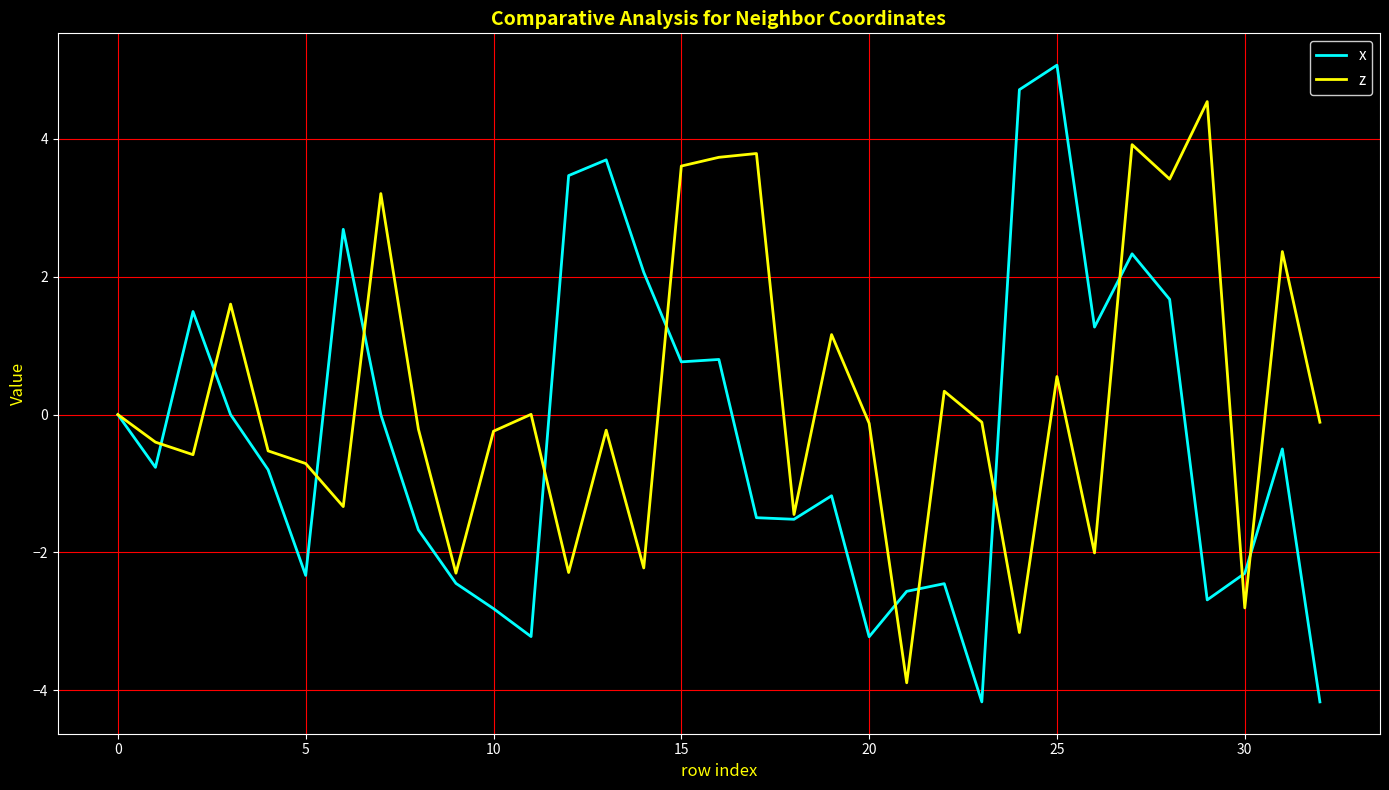

What is the lowest value of the z series?

-3.9